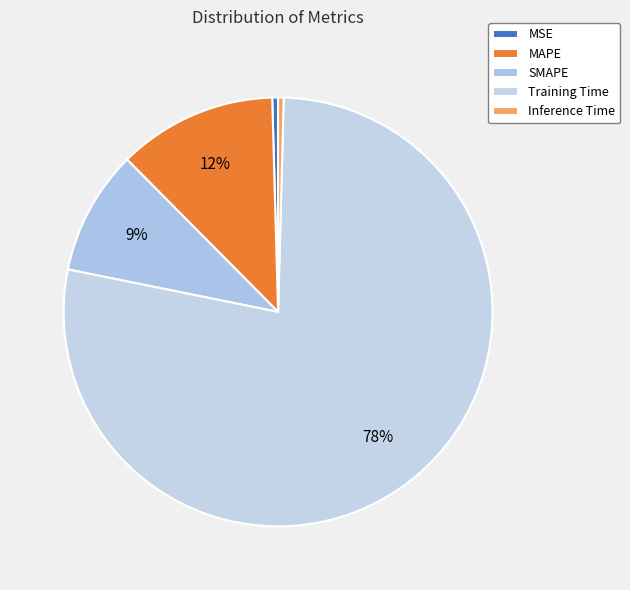

True or false: Inference Time accounts for 8% of the total.

False